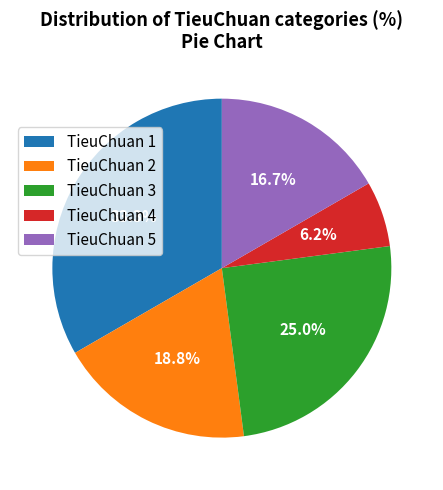

Rank the categories by value from lowest to highest.

TieuChuan 4, TieuChuan 5, TieuChuan 2, TieuChuan 3, TieuChuan 1